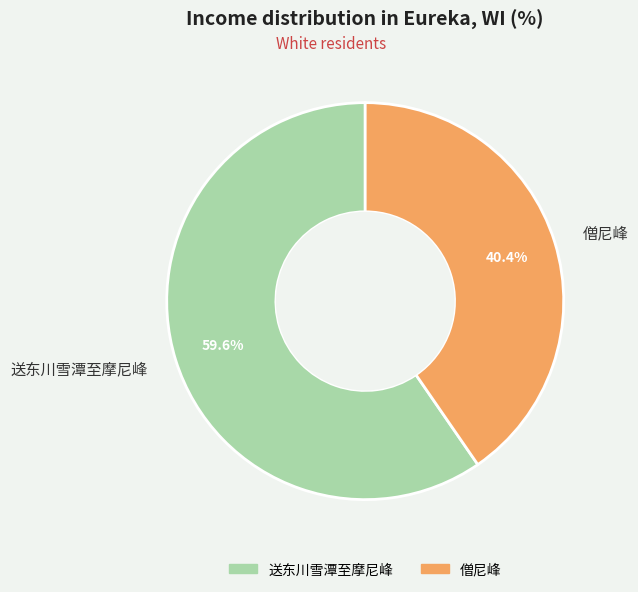

Combined, what portion of the pie is 送东川雪潭至摩尼峰 and 僧尼峰?

100.0%